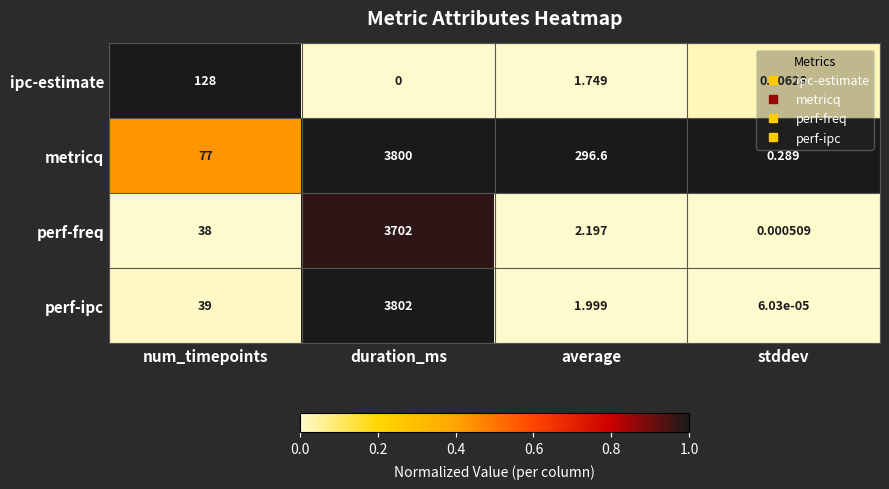

Which series has the widest spread of values?

perf-ipc